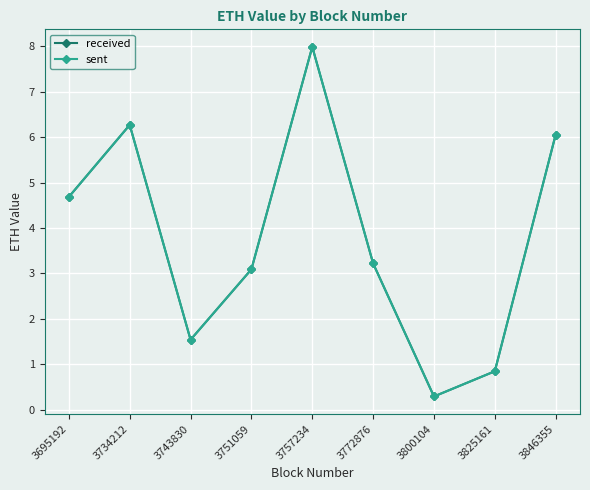

What is the difference between the sent values at 3695192 and 3757234?

3.3